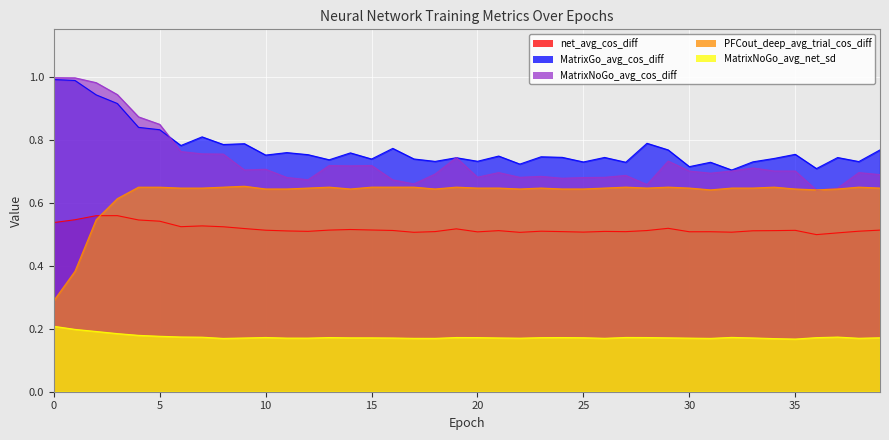

At which category is the sum across all series the highest?

2